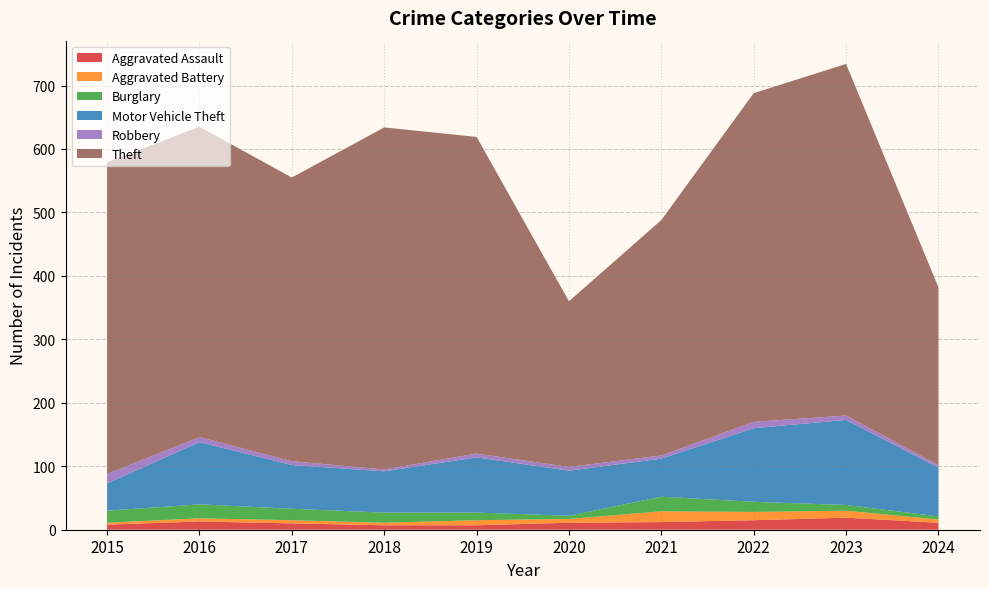

Reading right to left, transcribe all the data shown in this chart.

Aggravated Assault: 2024=11	2023=19	2022=15	2021=12	2020=11	2019=7	2018=7	2017=10	2016=13	2015=8
Aggravated Battery: 2024=5	2023=11	2022=13	2021=17	2020=6	2019=8	2018=4	2017=5	2016=5	2015=3
Burglary: 2024=5	2023=9	2022=16	2021=23	2020=5	2019=12	2018=16	2017=18	2016=22	2015=19
Motor Vehicle Theft: 2024=77	2023=134	2022=116	2021=60	2020=71	2019=87	2018=65	2017=69	2016=98	2015=43
Robbery: 2024=4	2023=7	2022=10	2021=5	2020=6	2019=6	2018=3	2017=6	2016=8	2015=15
Theft: 2024=280	2023=554	2022=518	2021=371	2020=261	2019=499	2018=539	2017=447	2016=489	2015=491